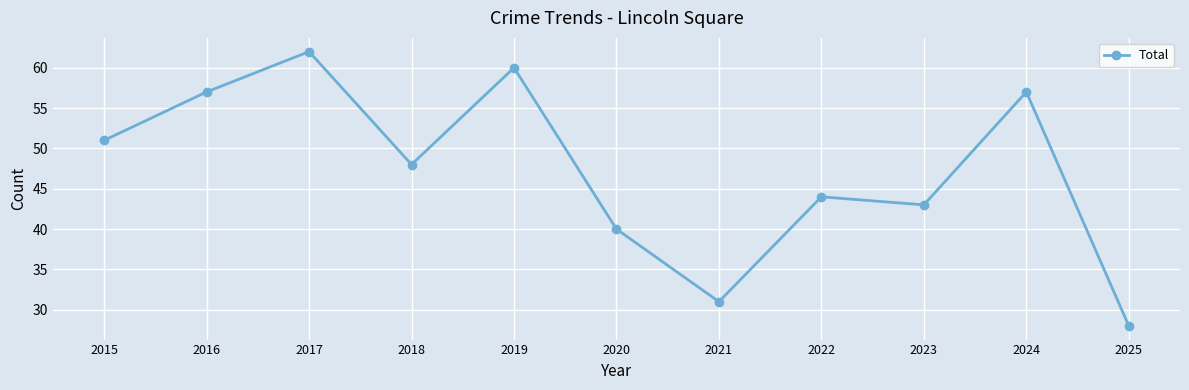

What is the change in value from 2018 to 2022?

-4